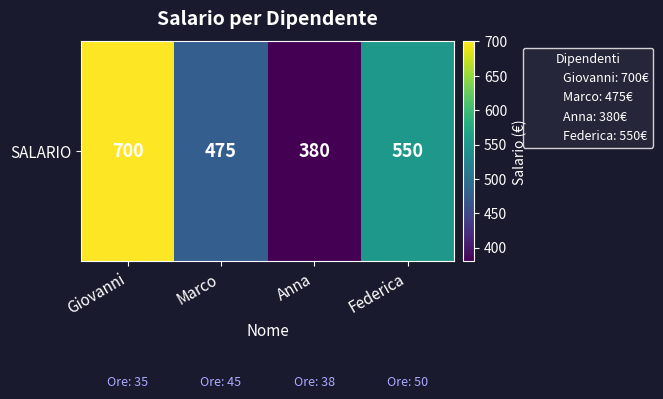

Which label corresponds to the largest value in the chart?

Giovanni